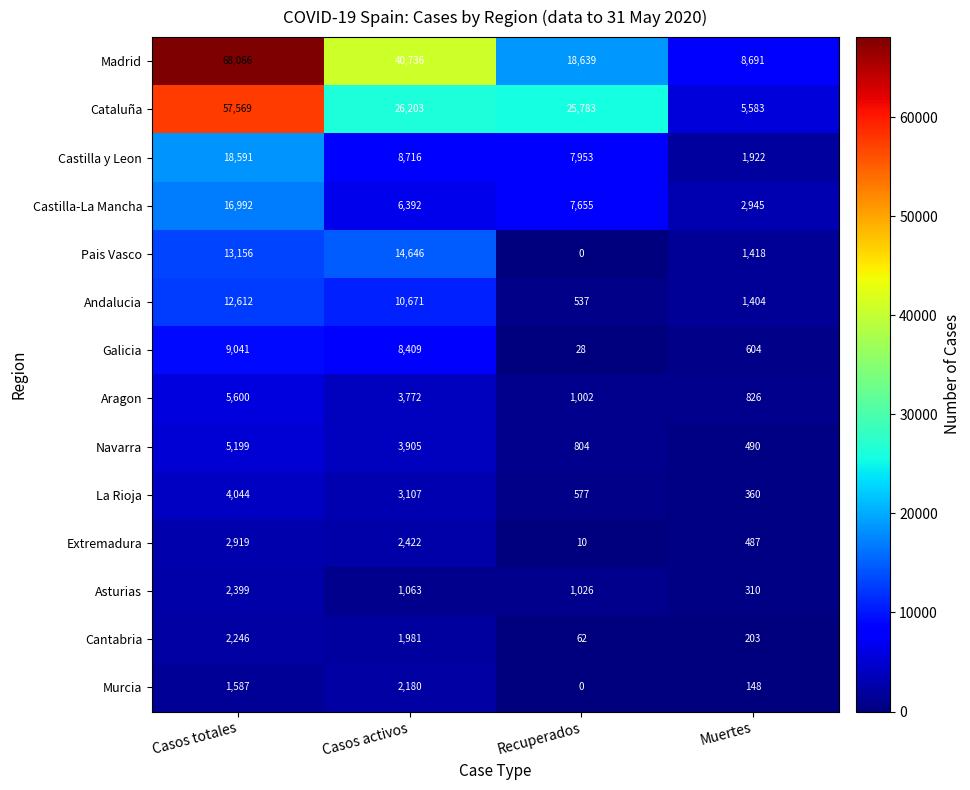

At how many categories does at least one series exceed 22628?

3